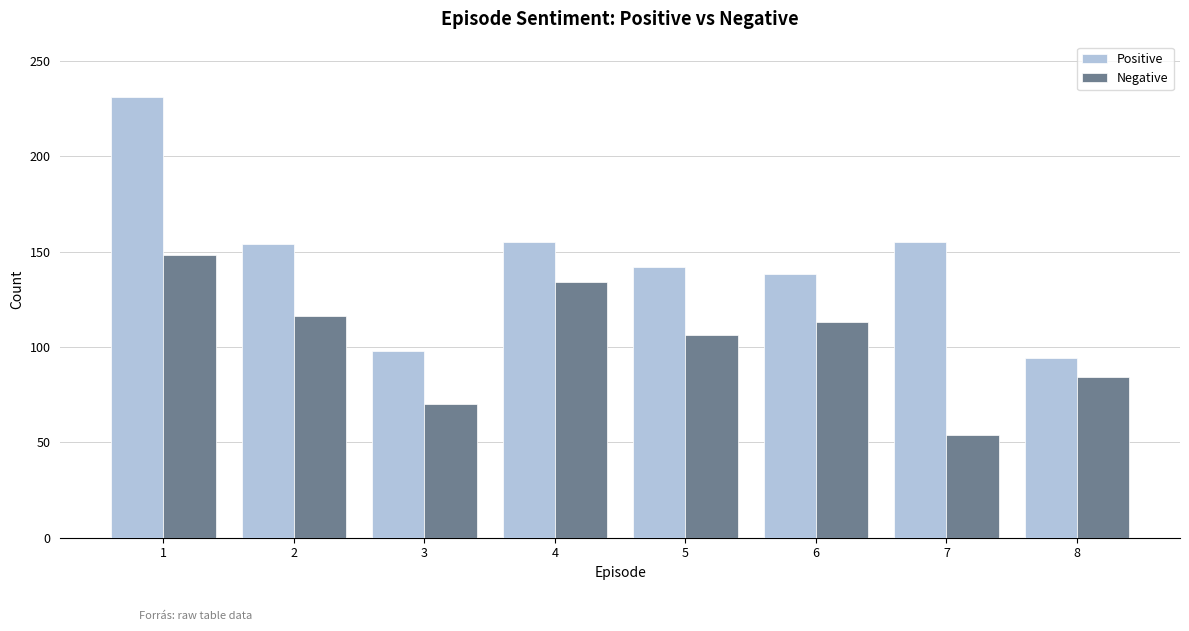

Between 4 and 5, which series saw the biggest shift?

Negative